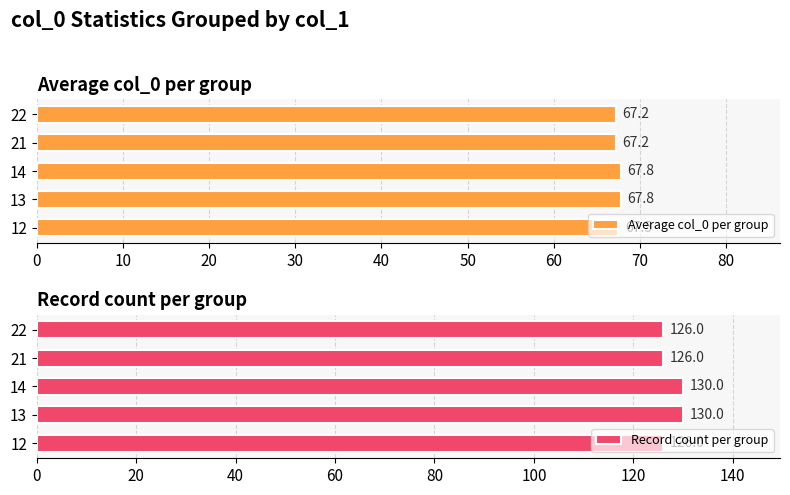

What value does the Average col_0 per group series have at 12?

67.5